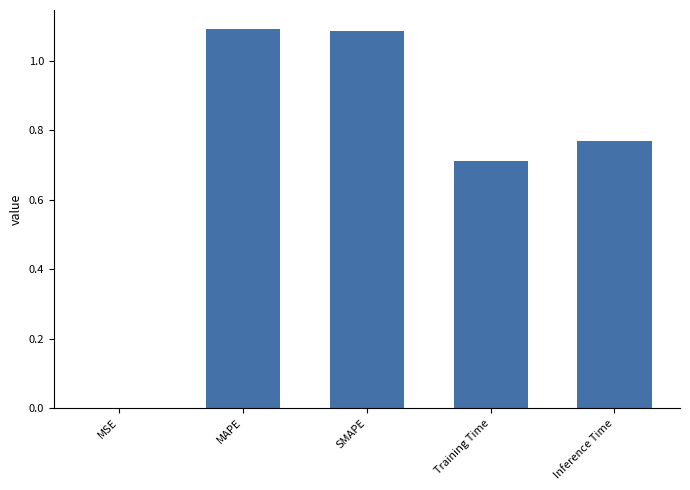

What is the change in value from MAPE to Inference Time?

-0.3